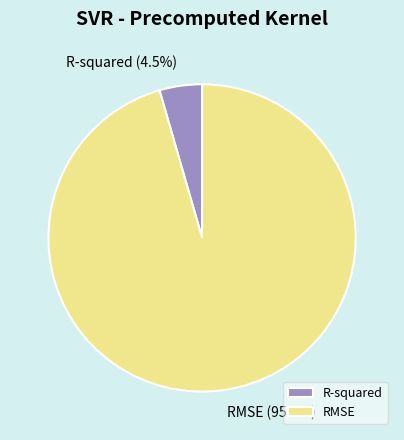

Does RMSE represent more than half of the total?

Yes